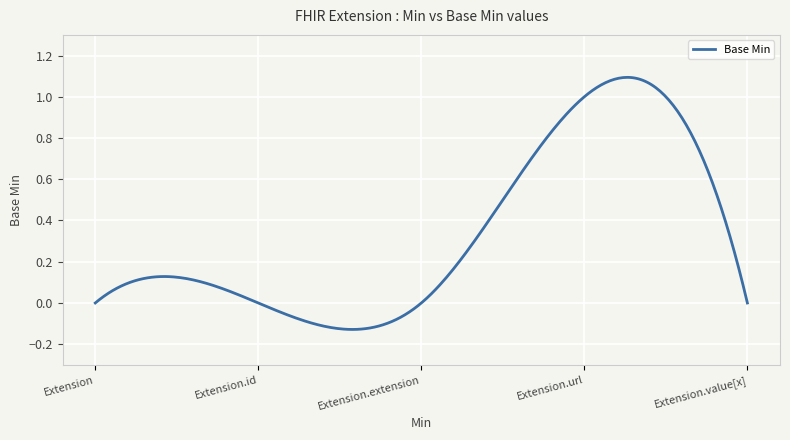

What is the difference between the maximum and minimum values?

1